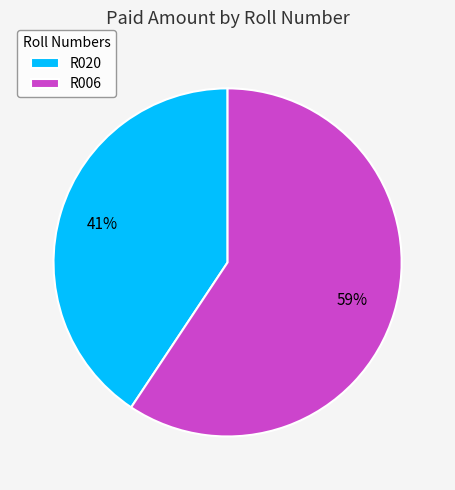

How many slices are in this pie chart?

2